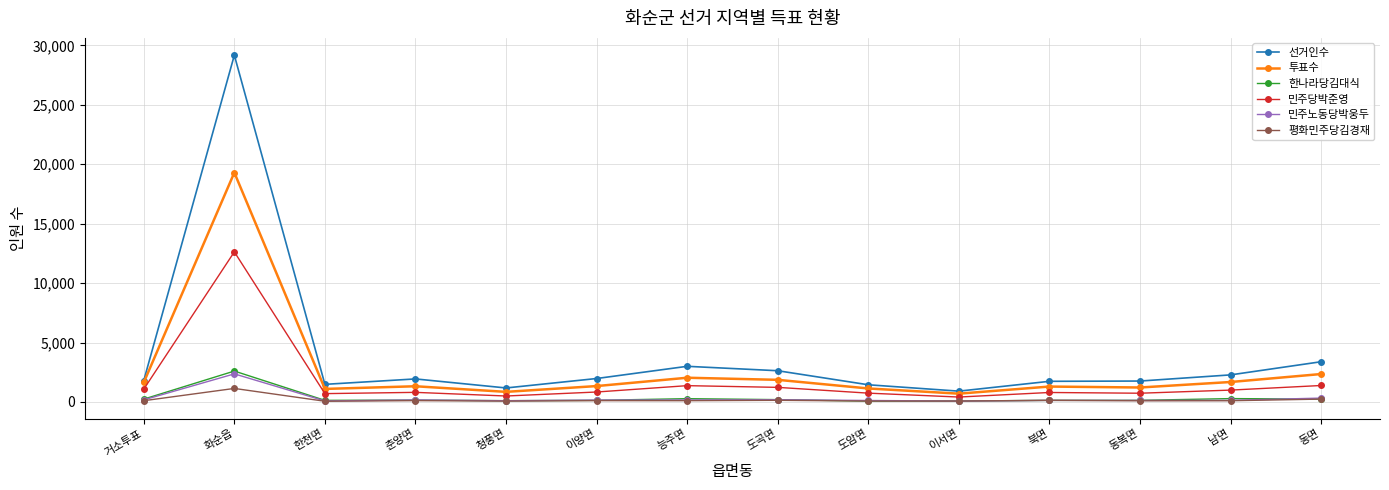

What is the difference between the highest and lowest values at 도암면?

1375